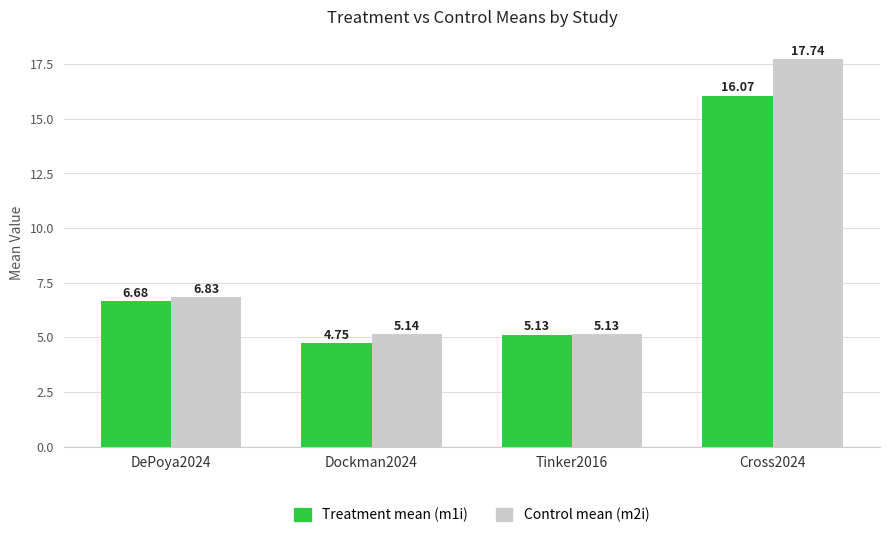

Where is Treatment mean (m1i) nearest to the value 10?

DePoya2024